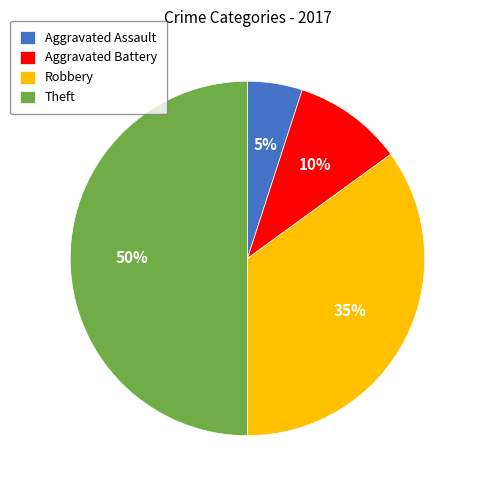

True or false: Robbery accounts for 35% of the total.

True